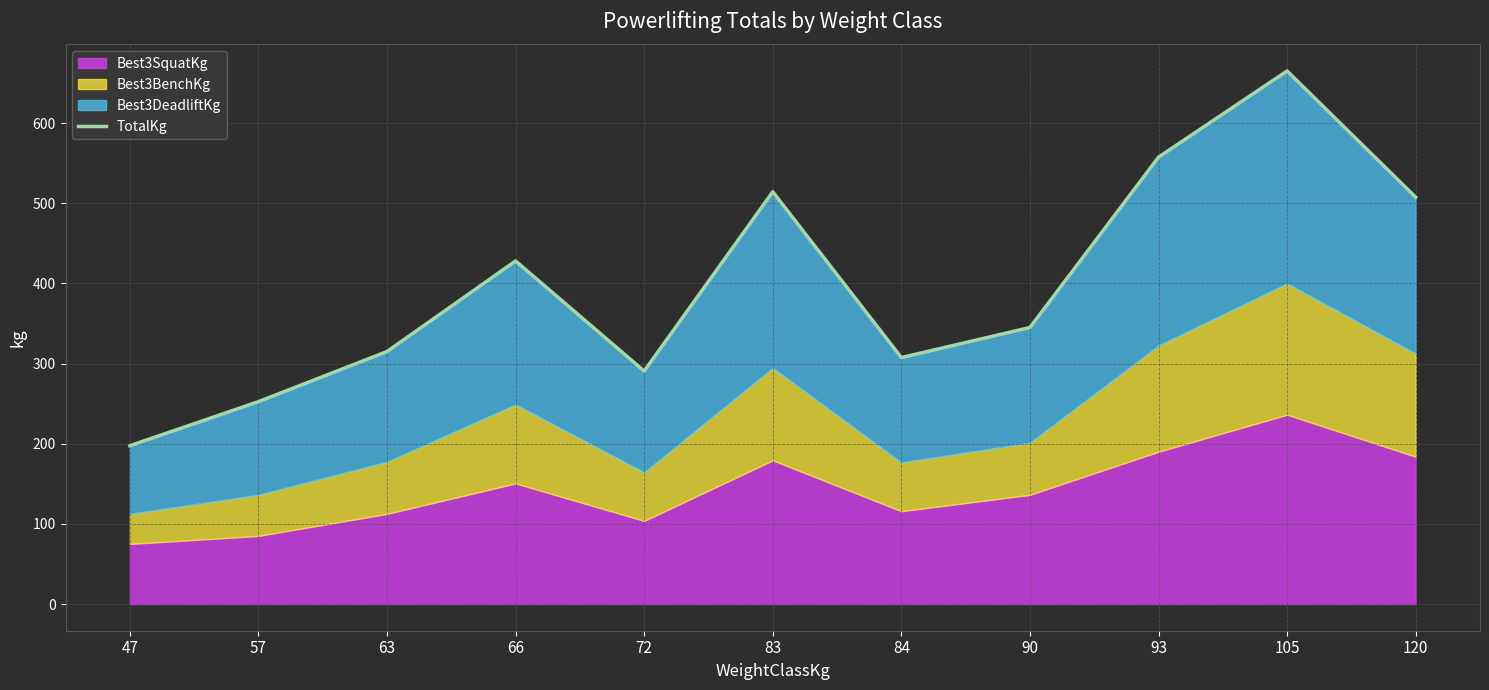

How many points are lower than both their immediate neighbors (excluding endpoints)?

2